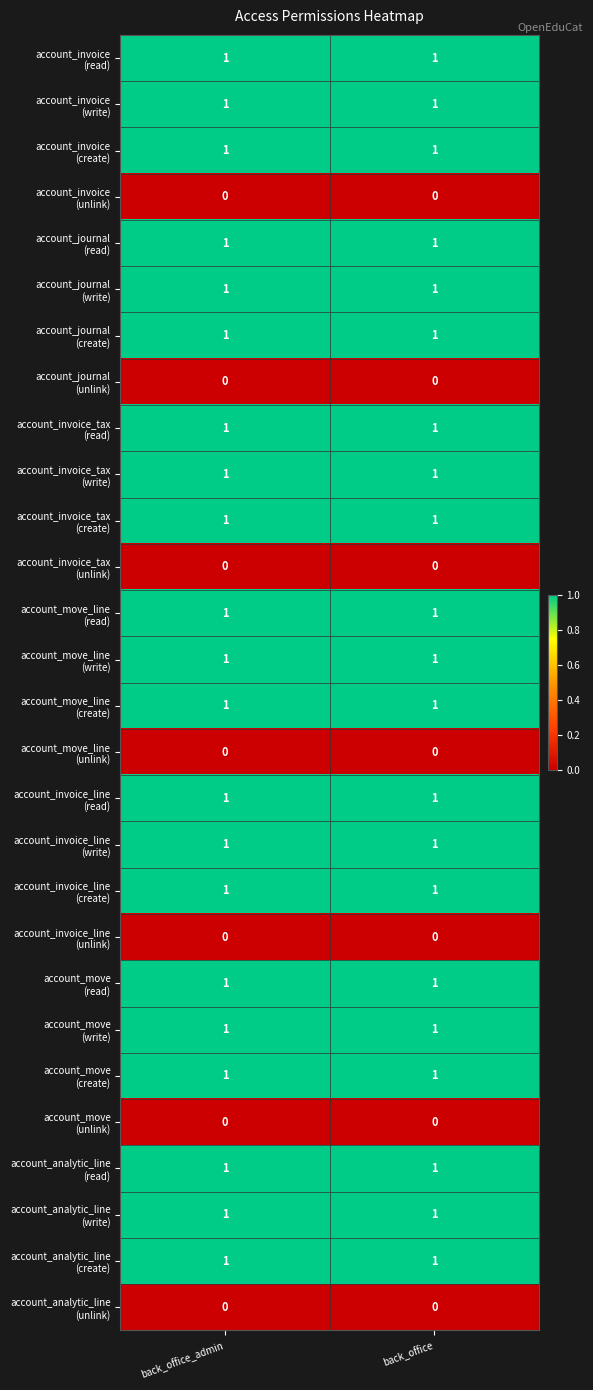

Count the number of data series in this chart.

28